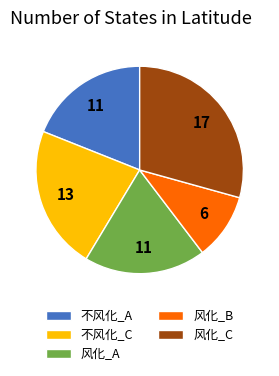

Is it true that 风化_B is 17% of the pie?

False